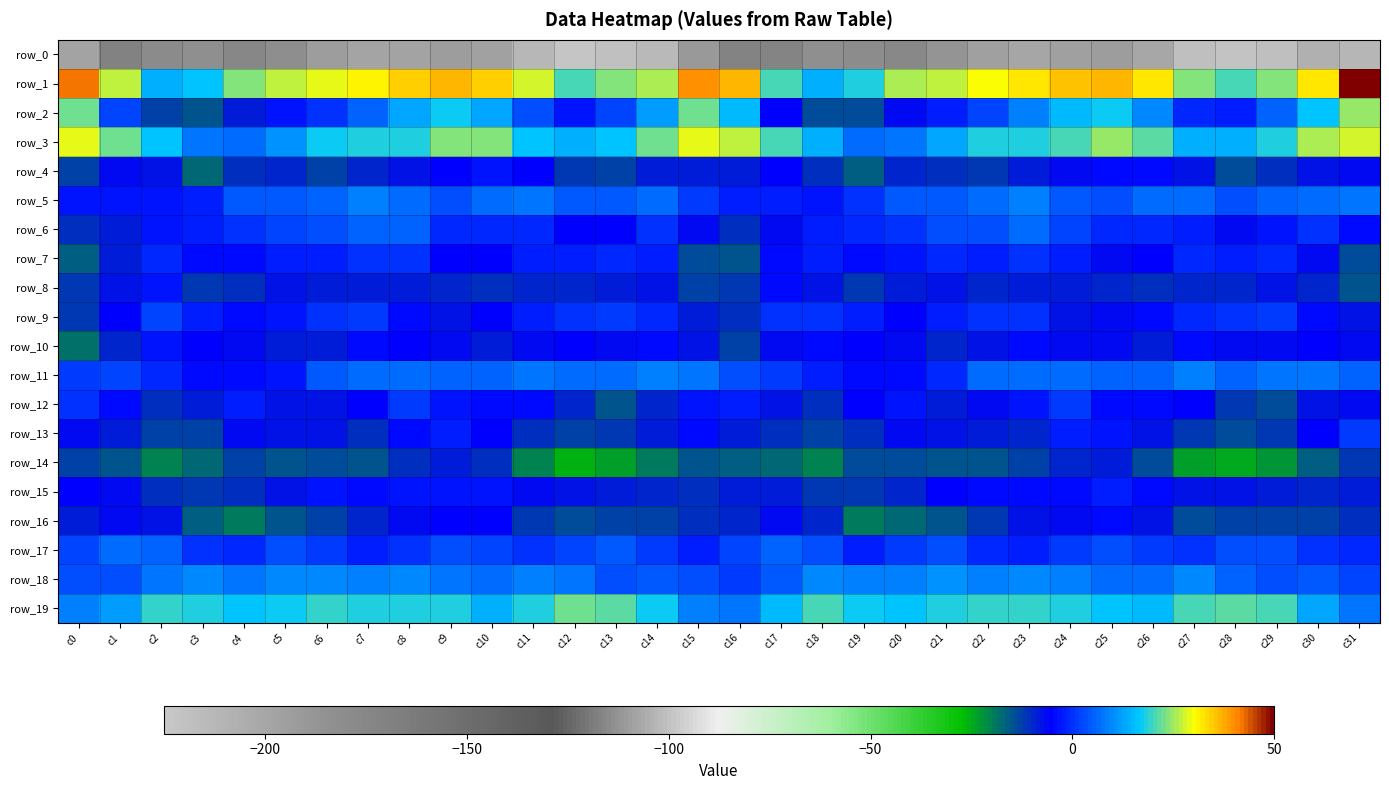

What is the sum of all row_7 values?

-137.8